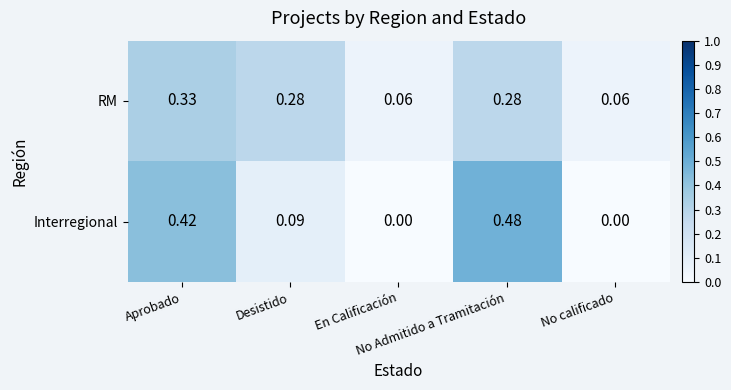

Which series has the largest range (max minus min)?

Interregional